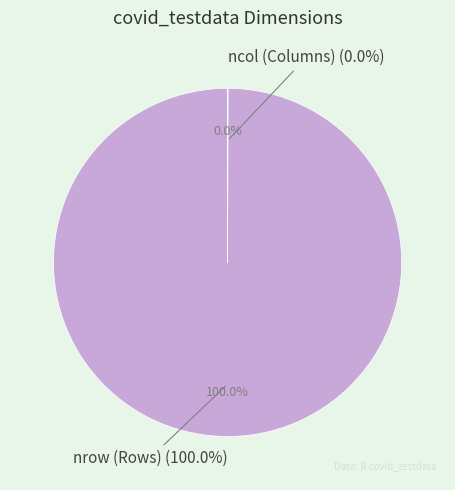

How many slices are in this pie chart?

2